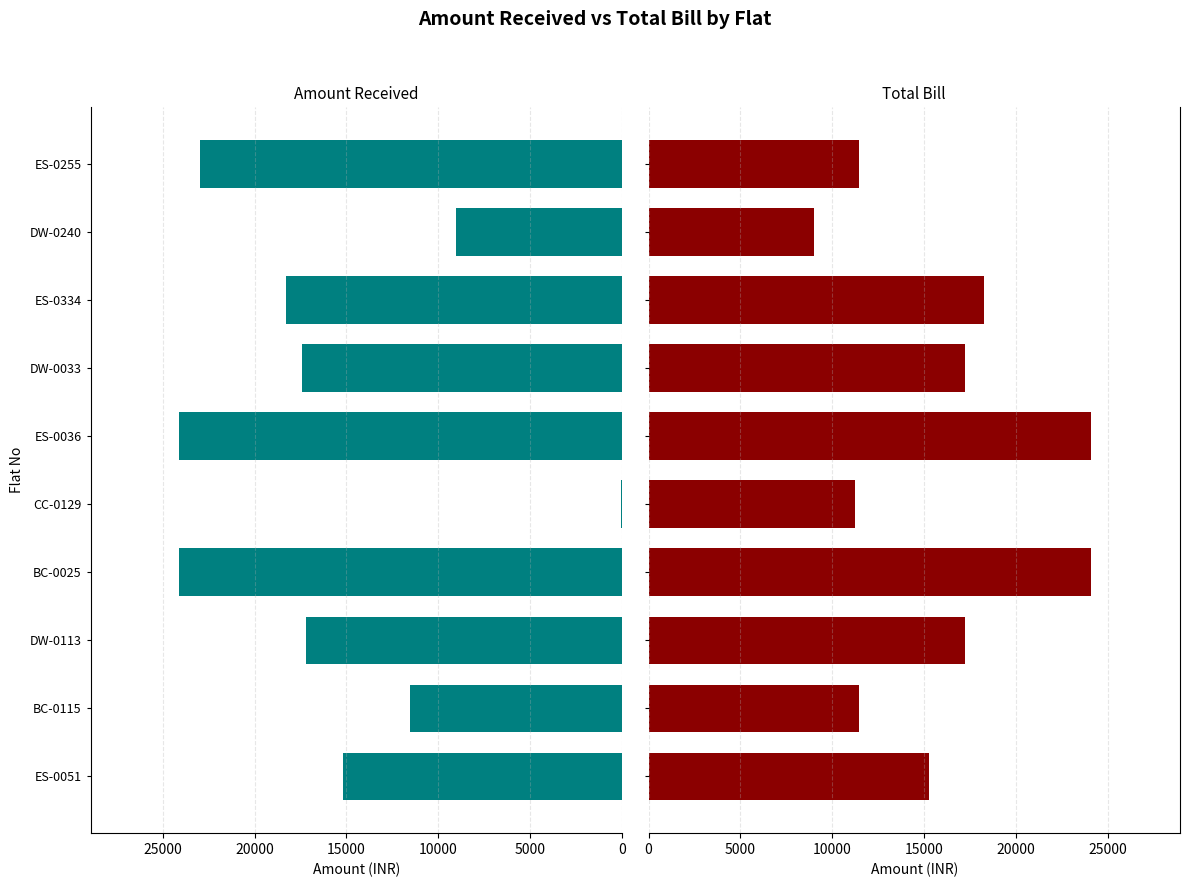

Is it true that Total equals 5921 at DW-0113?

False